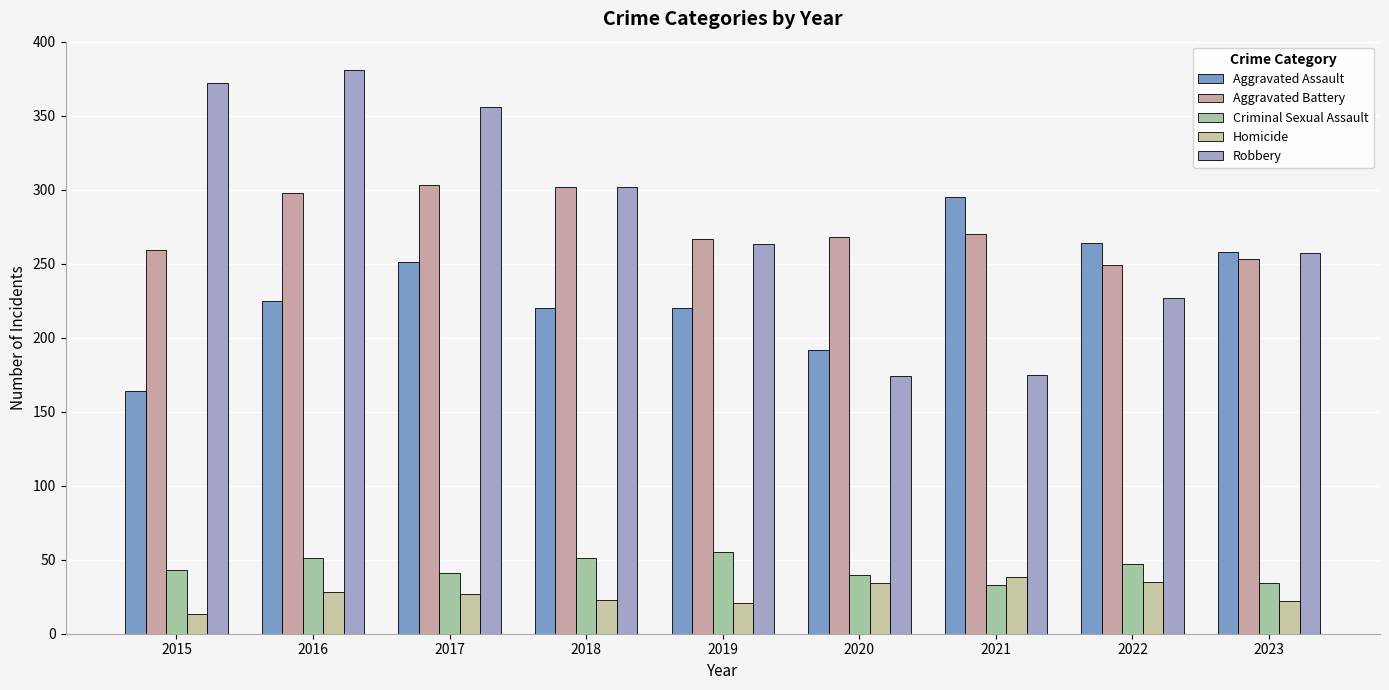

Where is Robbery nearest to the value 277?

2019